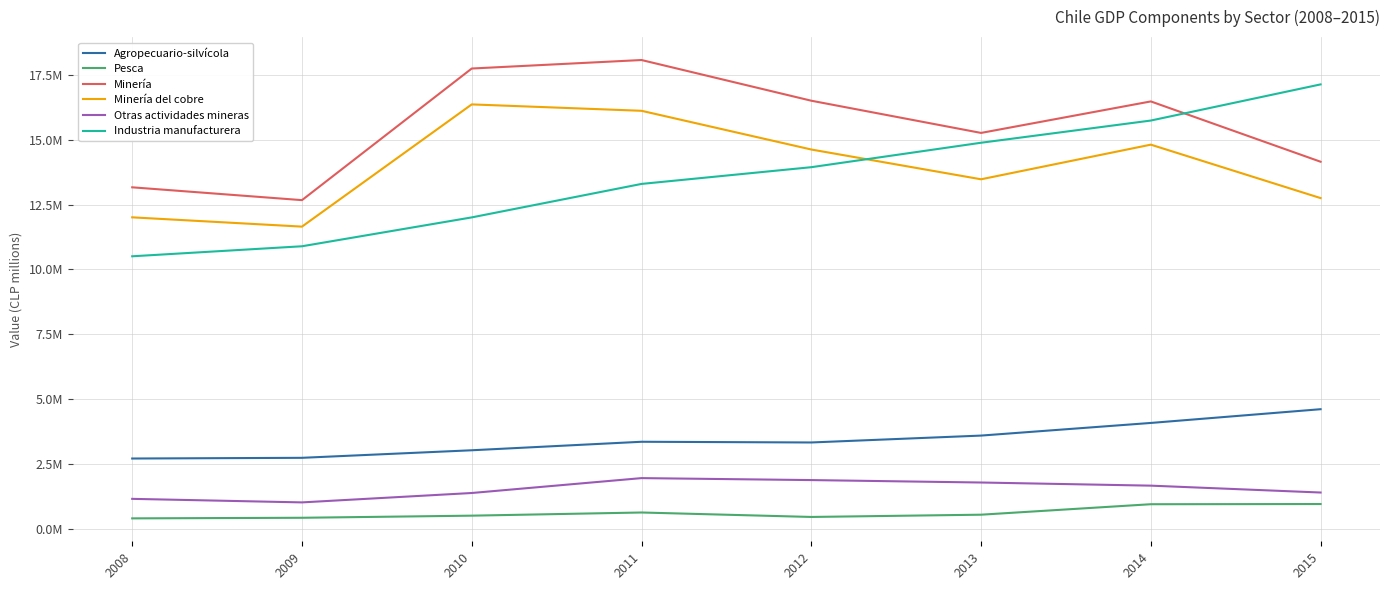

Does the chart have visible grid lines?

Yes